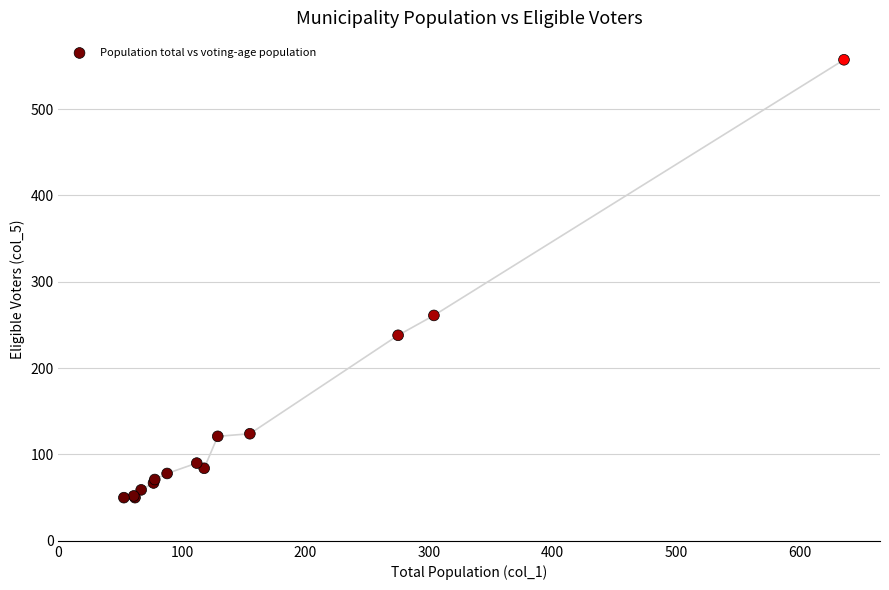

What Y value in the scatter plot is closest to 303?

261